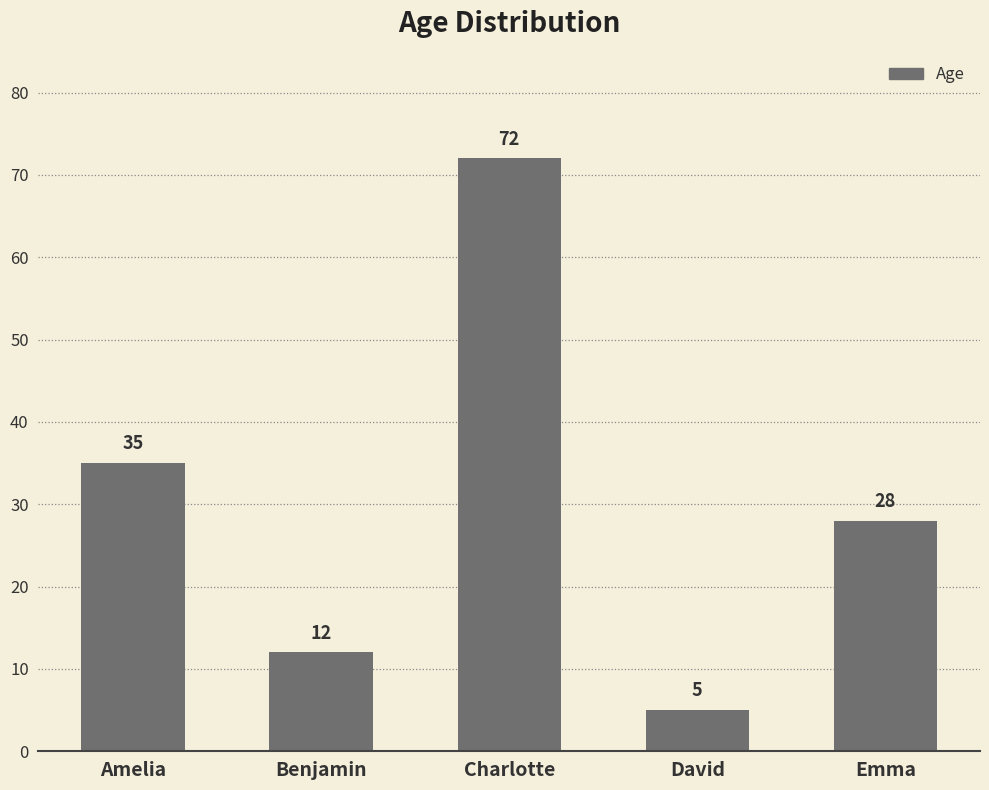

What is the ratio of the value at Emma to the value at Benjamin?

2.3